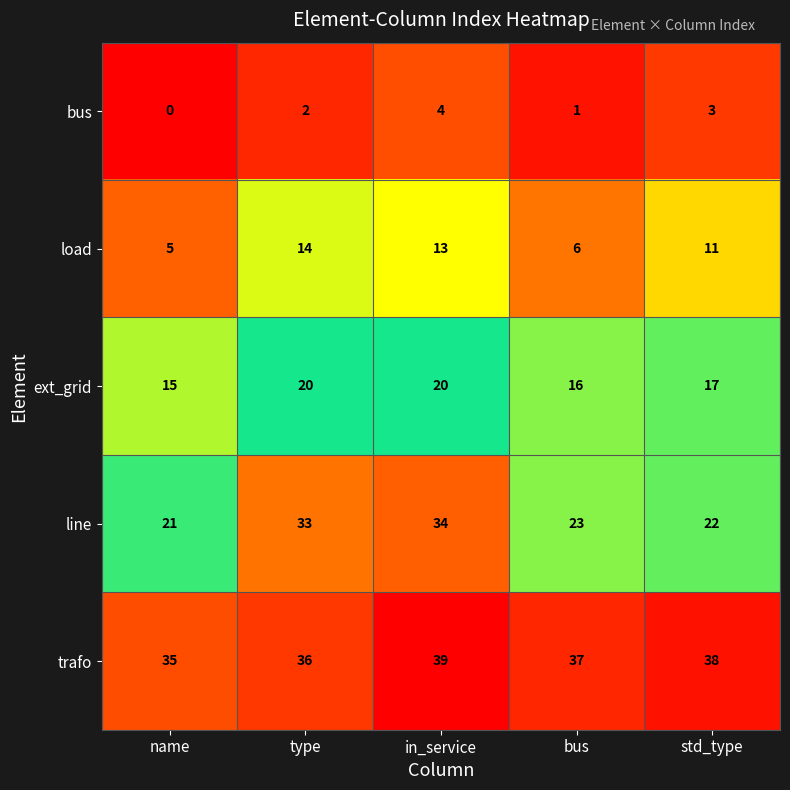

At which category does the chart reach its minimum across all series?

name